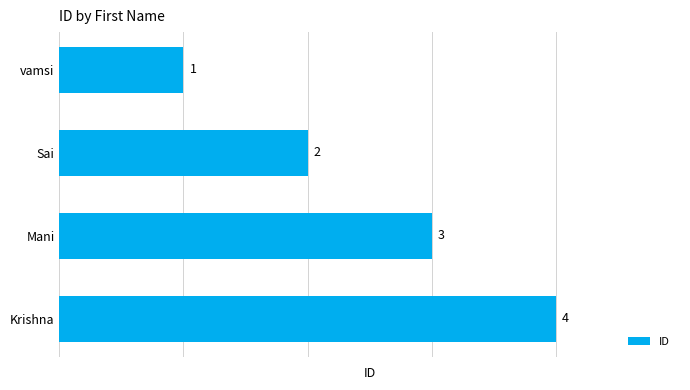

Does the chart contain any negative values?

No